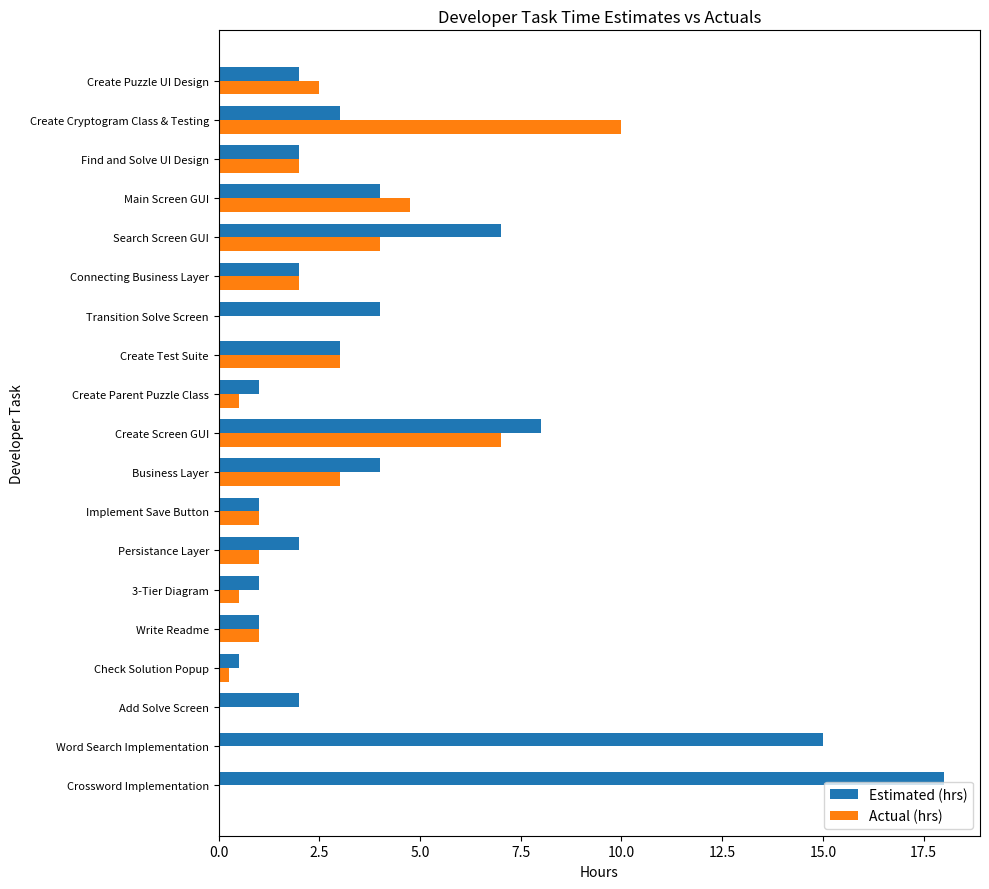

True or false: Actual (hrs) has a value of 4.8 at Main Screen GUI.

True